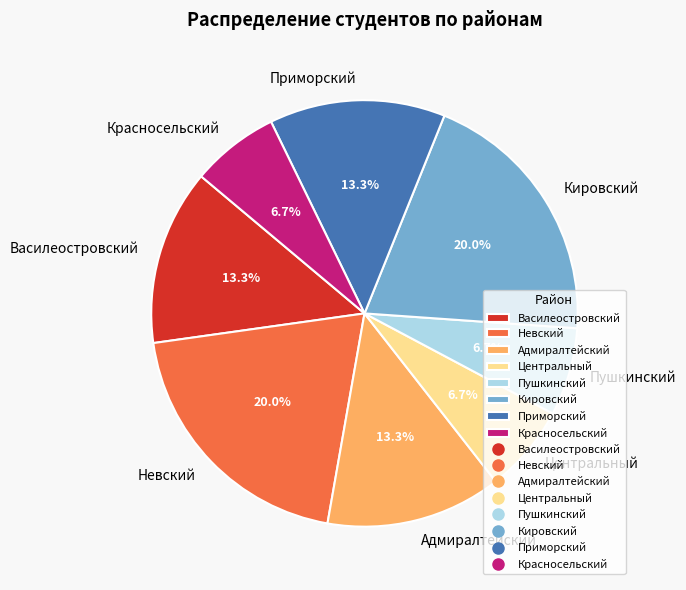

Approximately how many times larger is the value at Центральный compared to Невский?

0.3